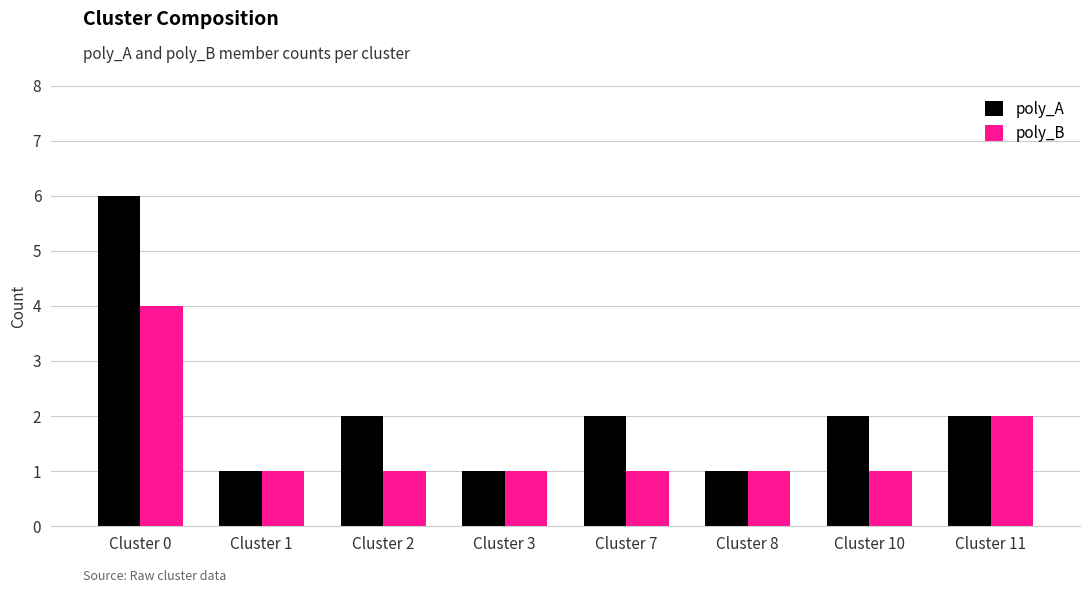

Rank the series at Cluster 0 from highest to lowest value.

poly_A, poly_B